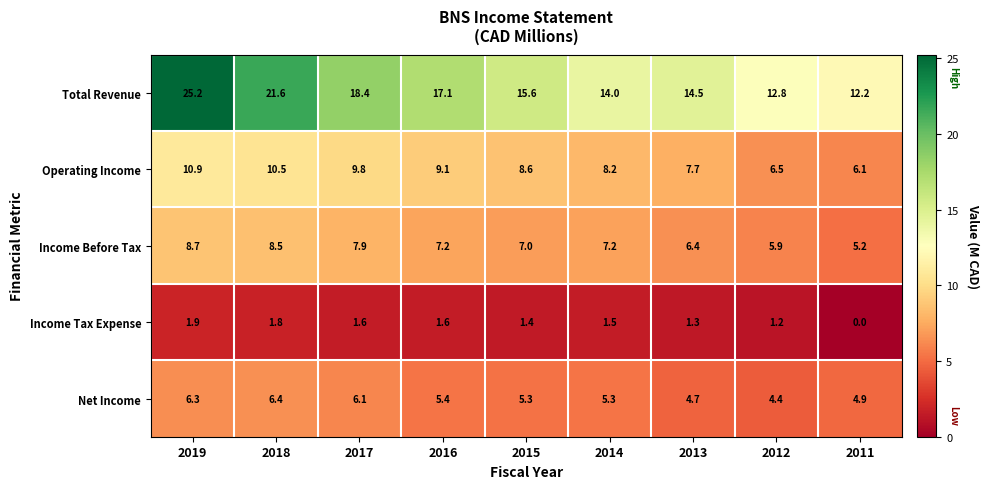

Is it true that Operating Income equals 3.5 at 2013?

False